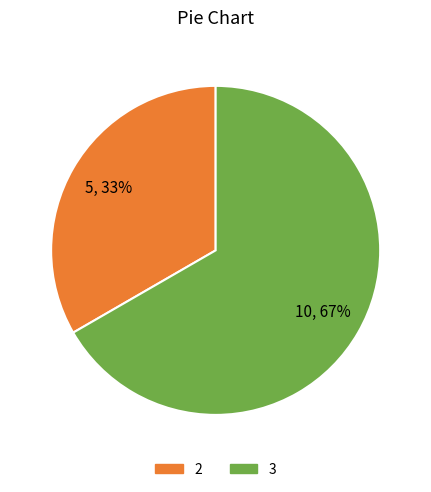

Count the number of slices in the pie.

2